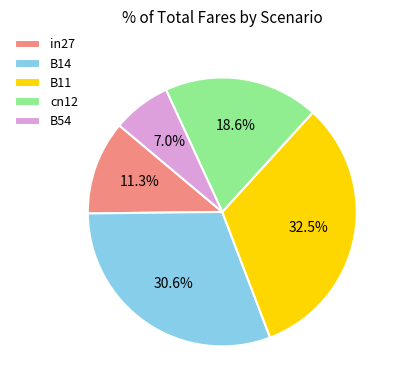

Count the number of slices in the pie.

5